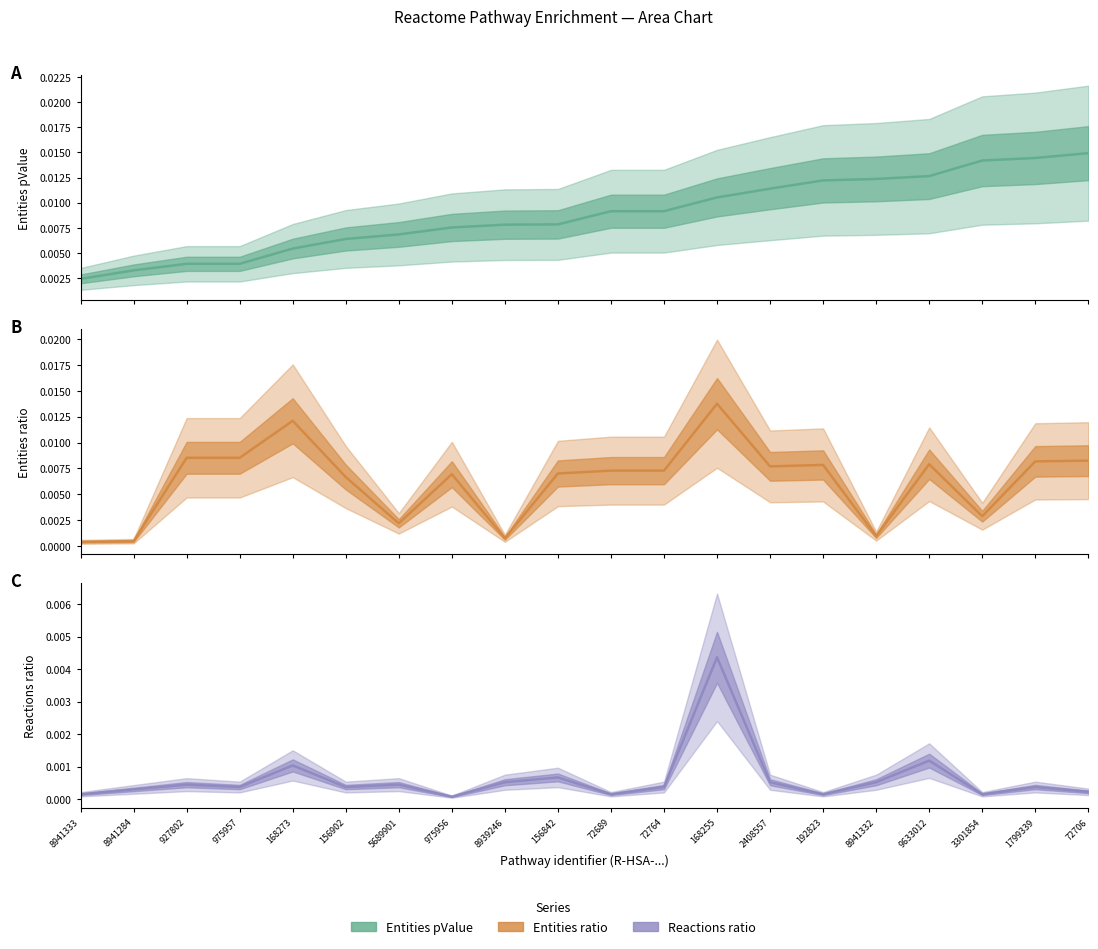

How many lines are shown in the chart?

3